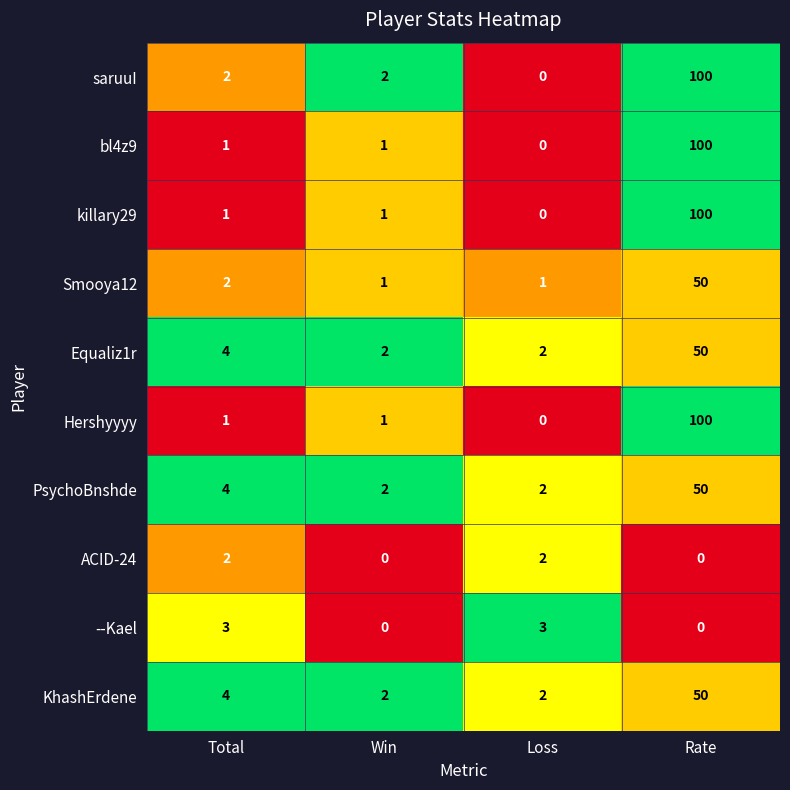

How many series are shown in this chart?

10